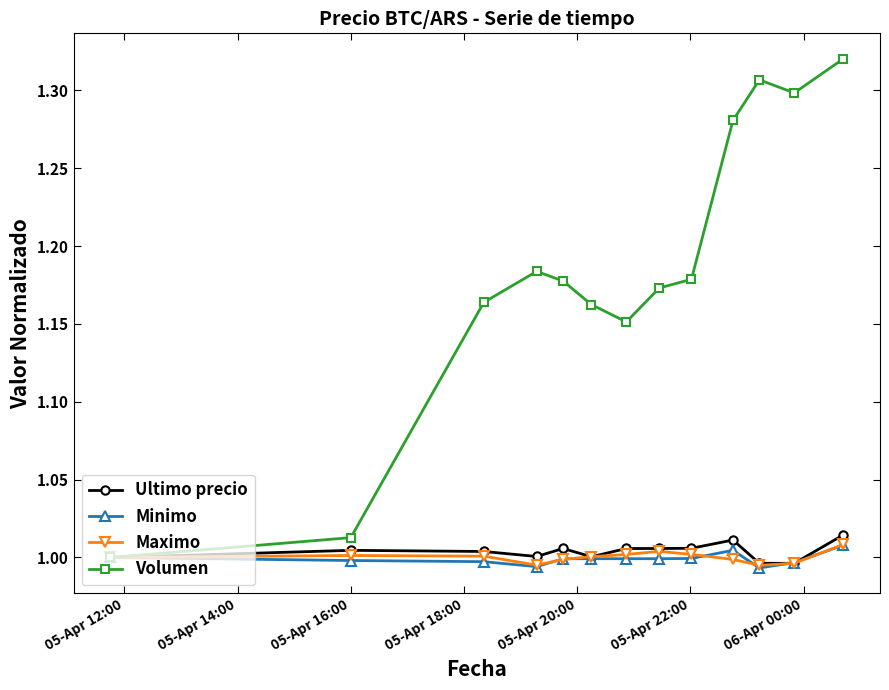

Which series has the largest total across all categories?

Volumen